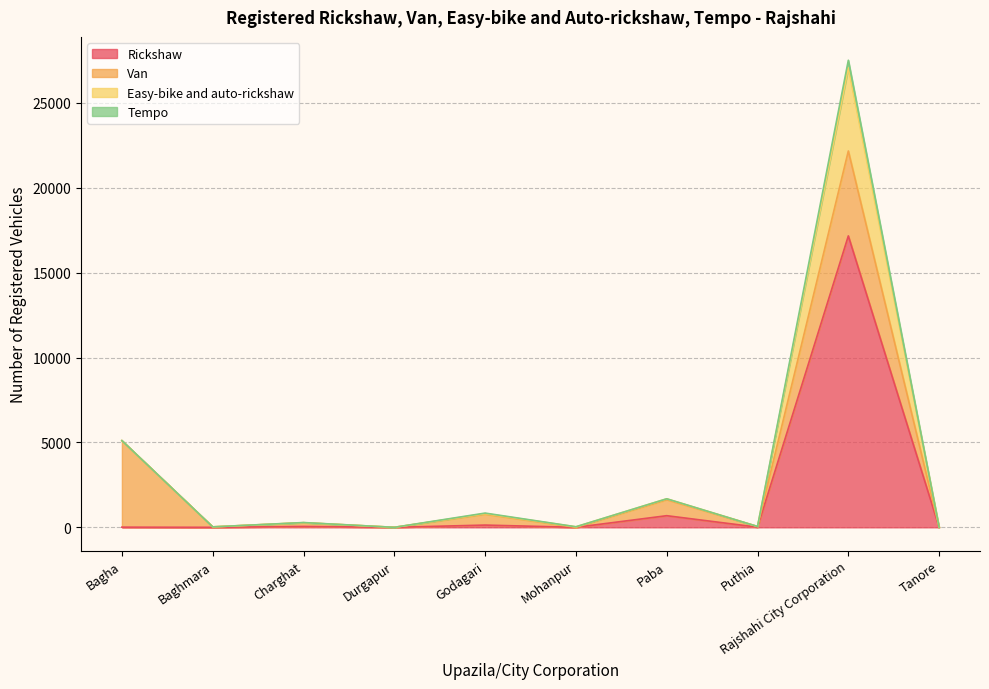

At which category is the sum across all series the highest?

Rajshahi City Corporation